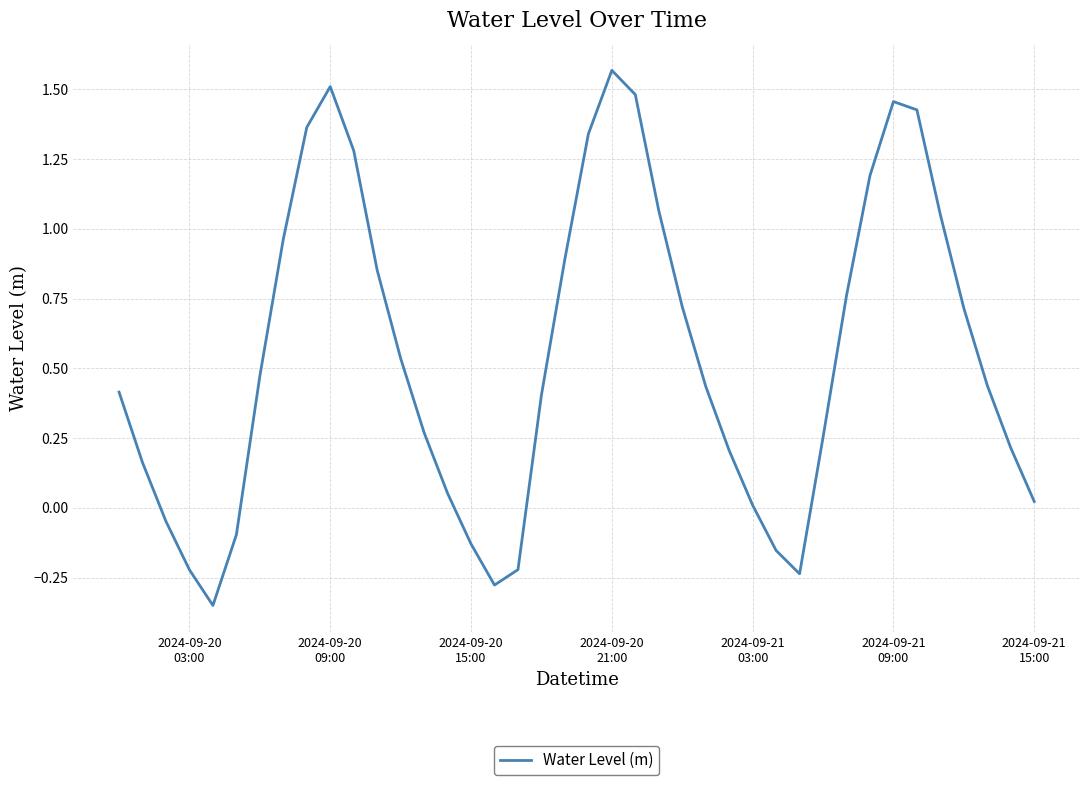

What is the difference between the maximum and minimum values?

1.9